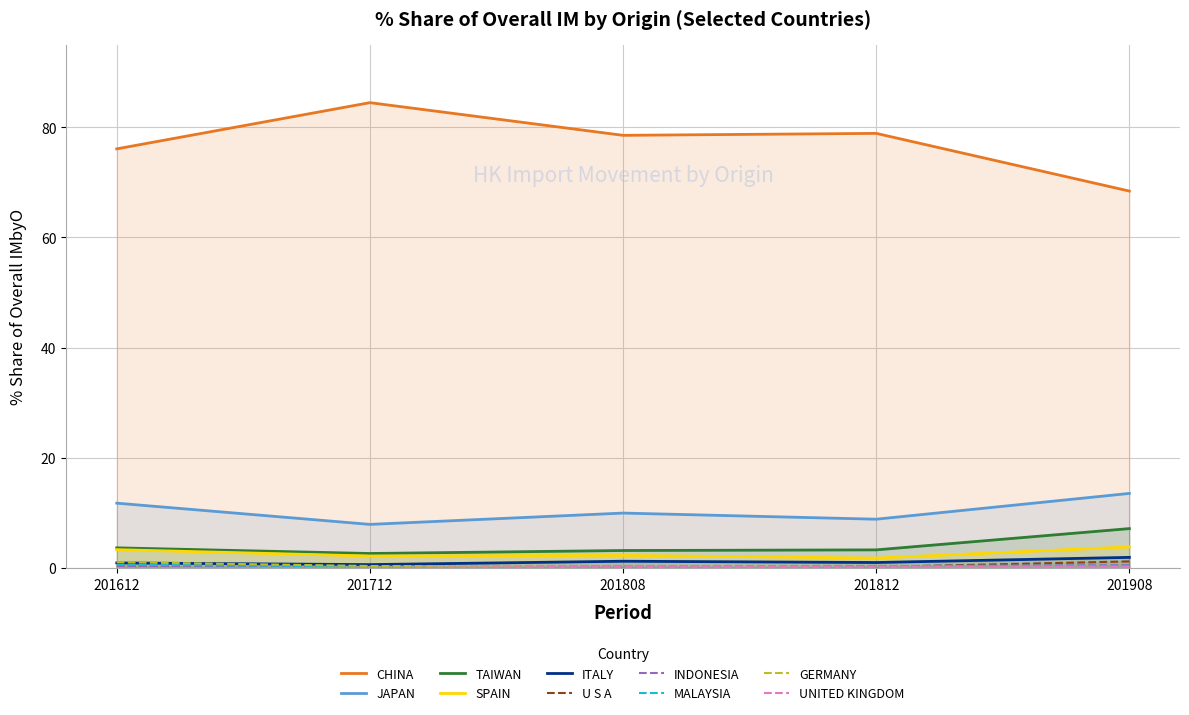

The value of 201808_% Share at ITALY is 1.3. True or false?

True